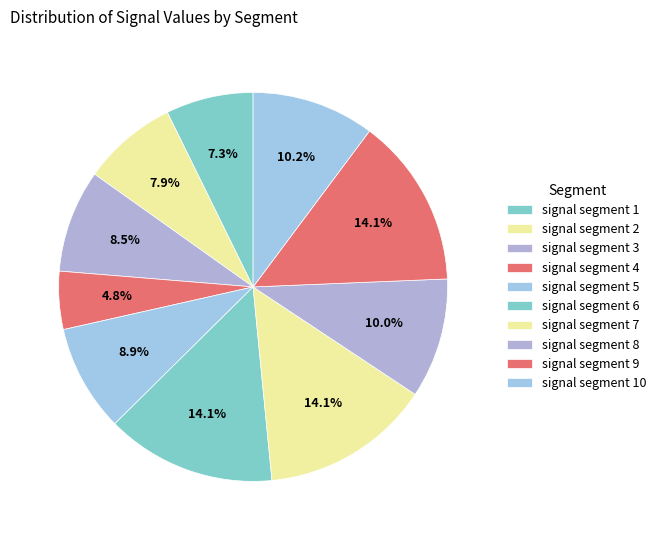

How many slices are in this pie chart?

10